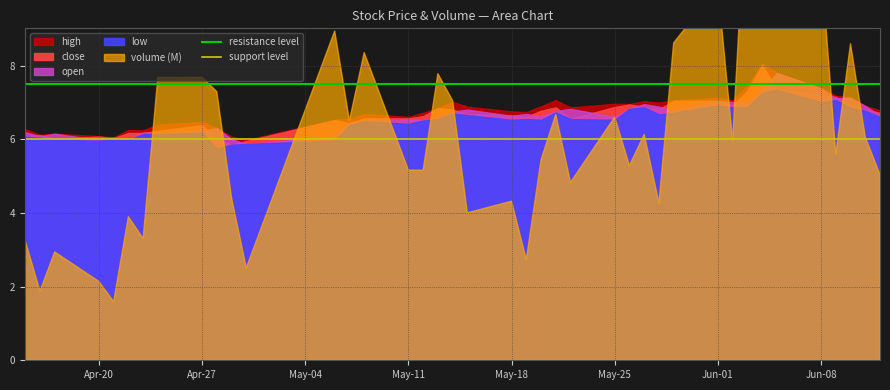

Where is resistance level nearest to the value 7?

Apr-20